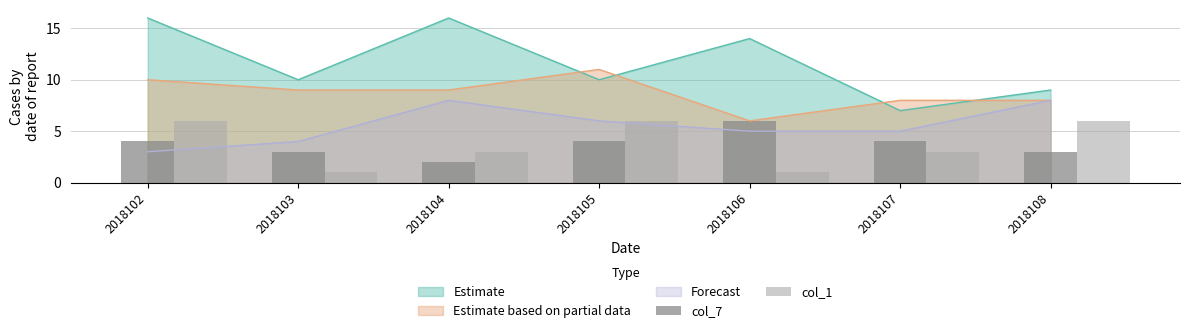

Is it true that col_1 equals 4 at 2018105?

False